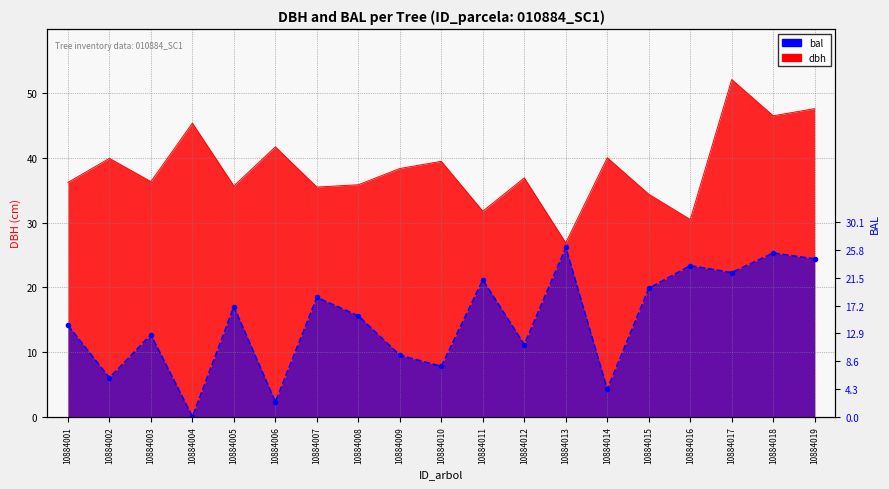

Reading left to right, what are all the values shown in this chart?

dbh: 10884001=36.2	10884002=40.0	10884003=36.4	10884004=45.4	10884005=35.7	10884006=41.7	10884007=35.5	10884008=35.9	10884009=38.4	10884010=39.5	10884011=31.8	10884012=36.9	10884013=26.9	10884014=40.0	10884015=34.4	10884016=30.5	10884017=52.1	10884018=46.5	10884019=47.6
bal: 10884001=14.1	10884002=6.0	10884003=12.7	10884004=0.0	10884005=17.0	10884006=2.3	10884007=18.4	10884008=15.6	10884009=9.5	10884010=7.8	10884011=21.1	10884012=11.2	10884013=26.2	10884014=4.2	10884015=19.8	10884016=23.4	10884017=22.3	10884018=25.3	10884019=24.4